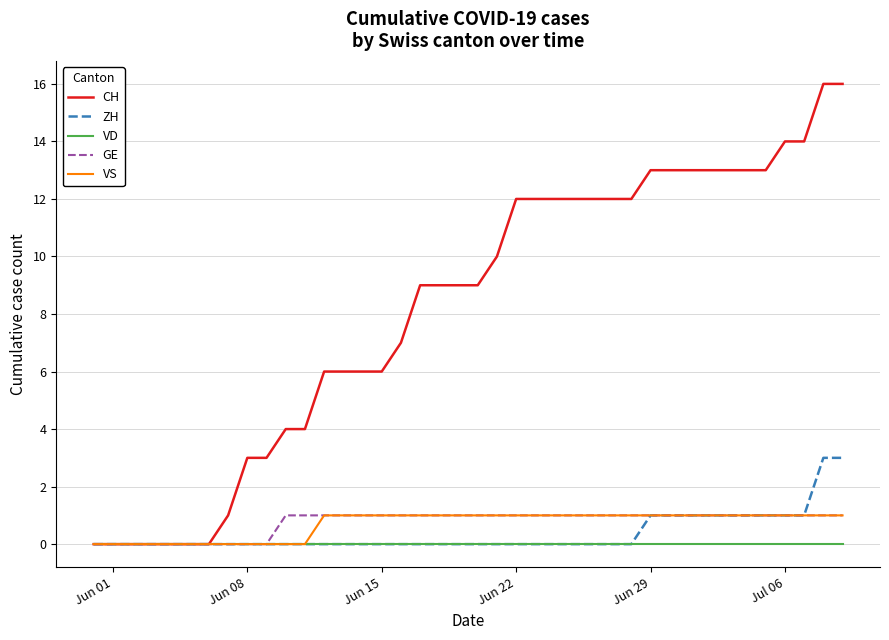

Is this an area chart (filled region under the line)?

No